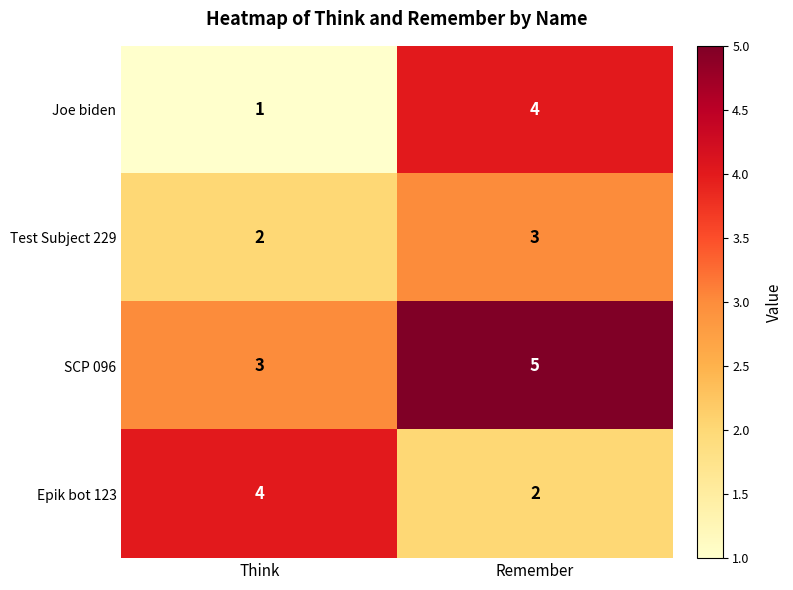

At which category is the sum across all series the highest?

Remember